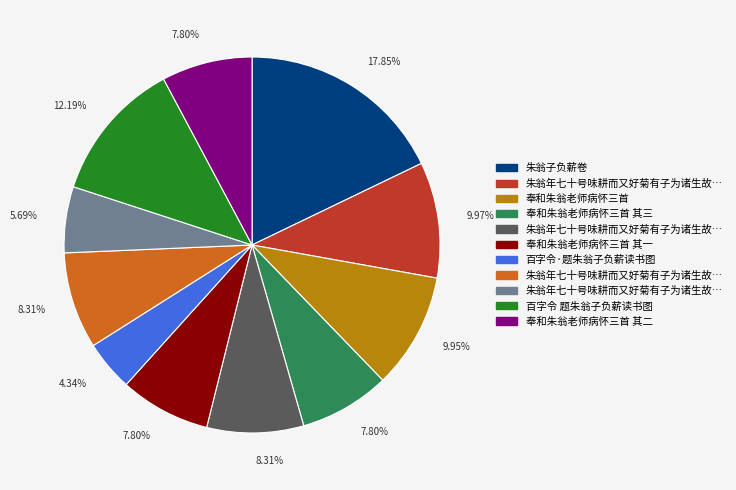

Count the number of slices in the pie.

11